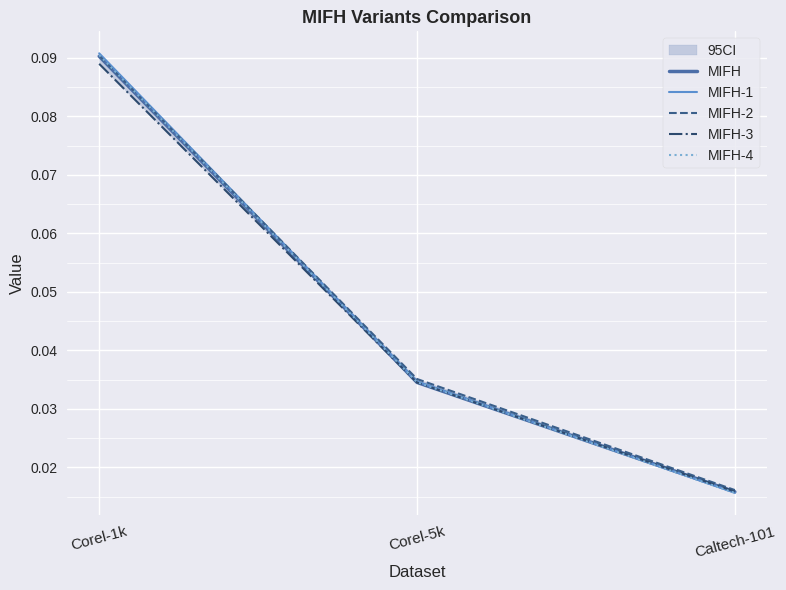

What are all the series names shown in the legend?

MIFH, MIFH-1, MIFH-2, MIFH-3, MIFH-4